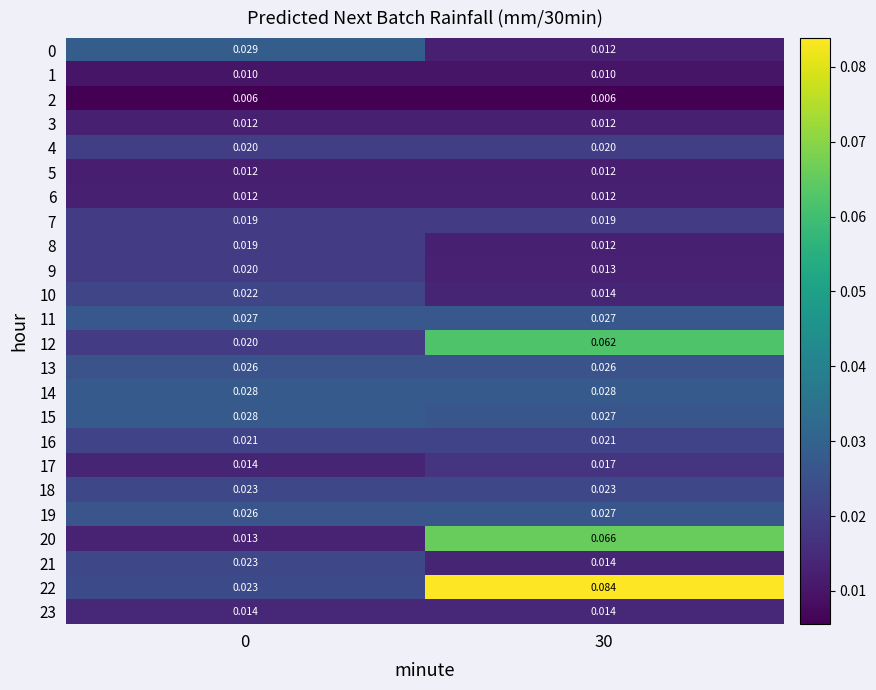

How many categories are shown in the chart?

2